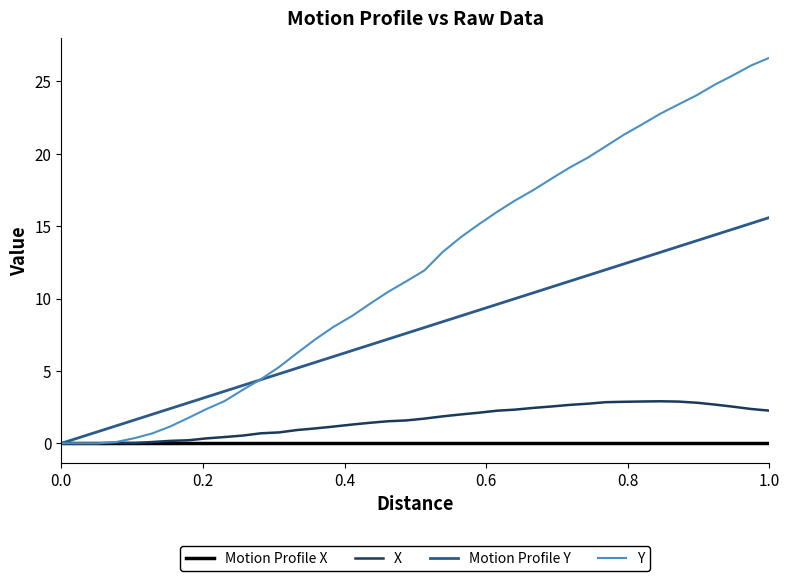

Is this an area chart (filled region under the line)?

No